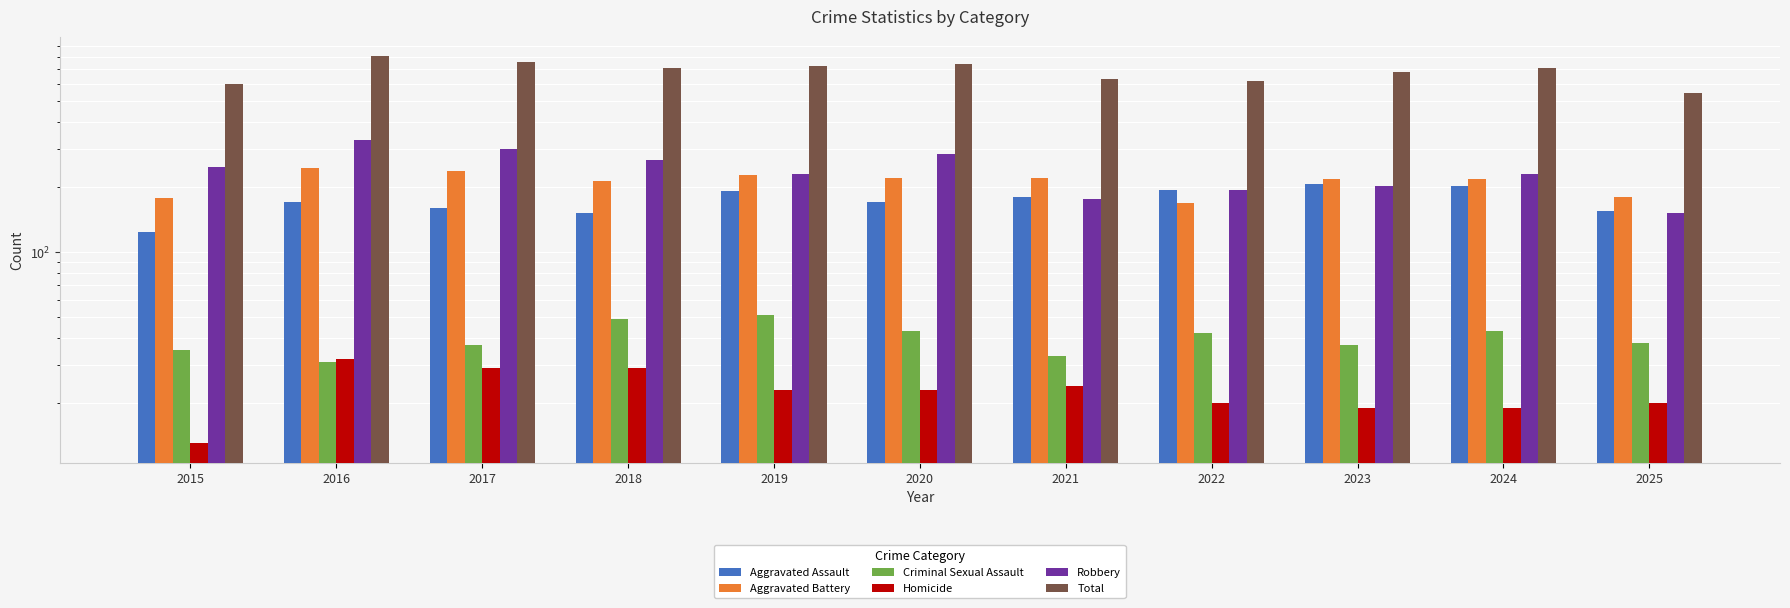

Which series has the largest range (max minus min)?

Total